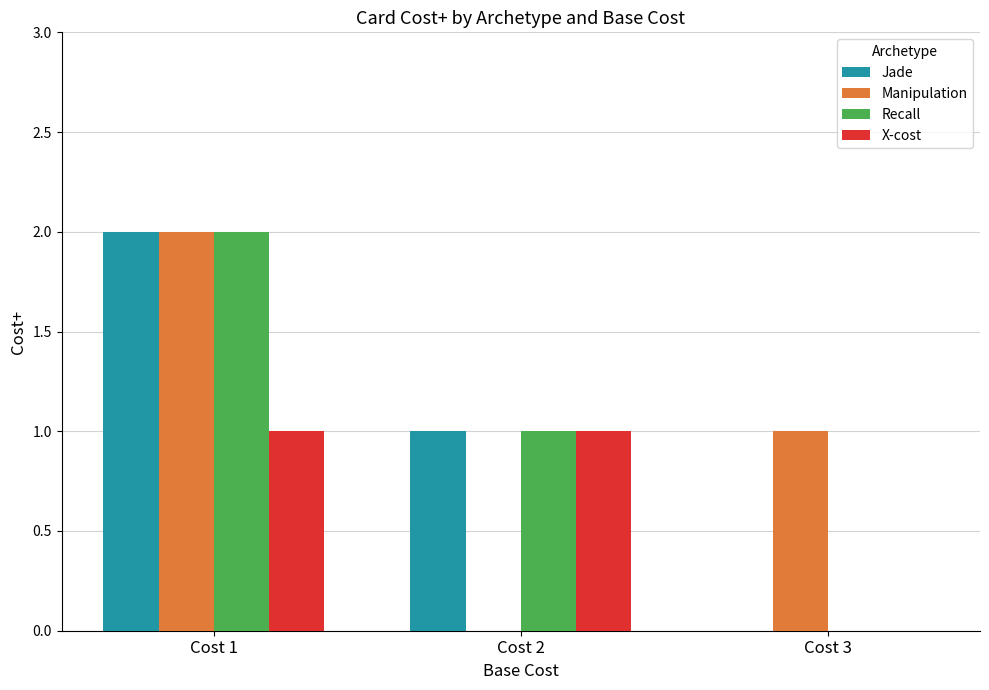

The Manipulation series shows 1 at Cost 3. True or false?

True